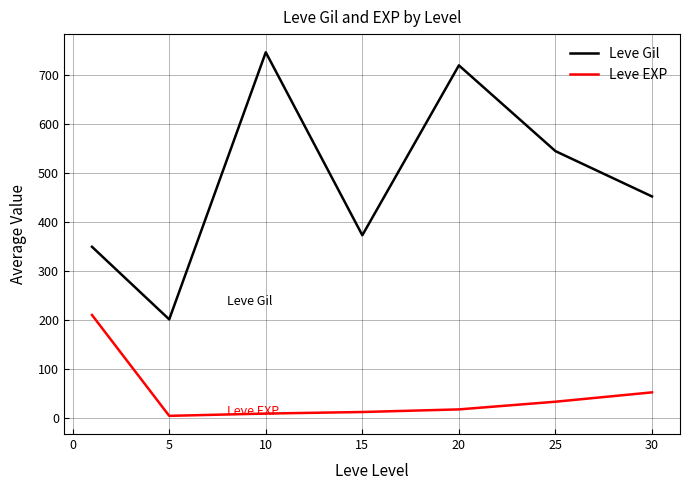

What are all the series names shown in the legend?

Leve Gil, Leve EXP